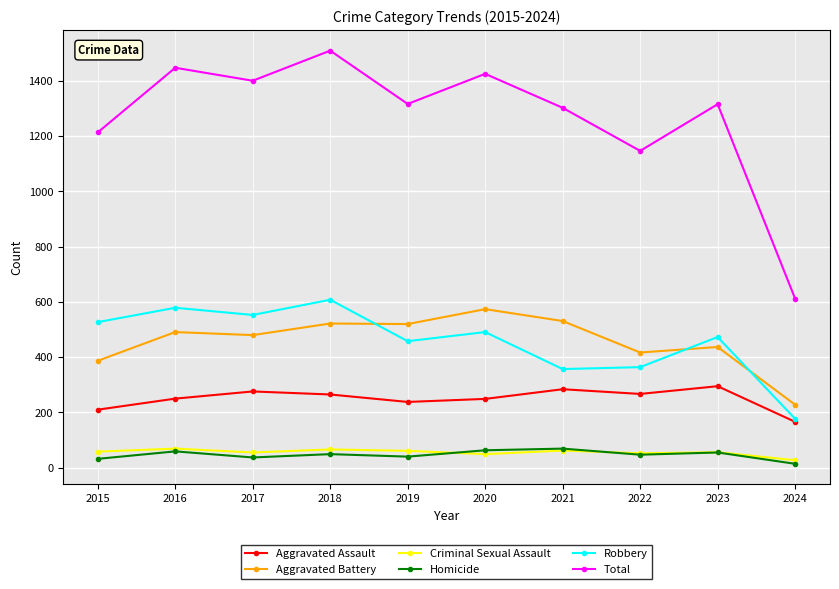

Between 2023 and 2024, which series saw the biggest shift?

Total